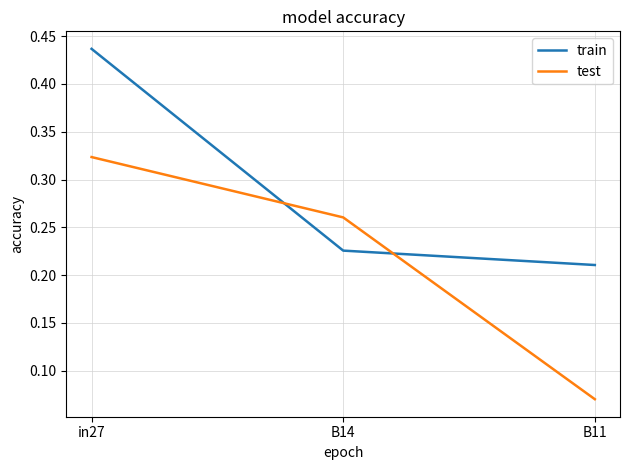

What is the sum of all train values?

0.9